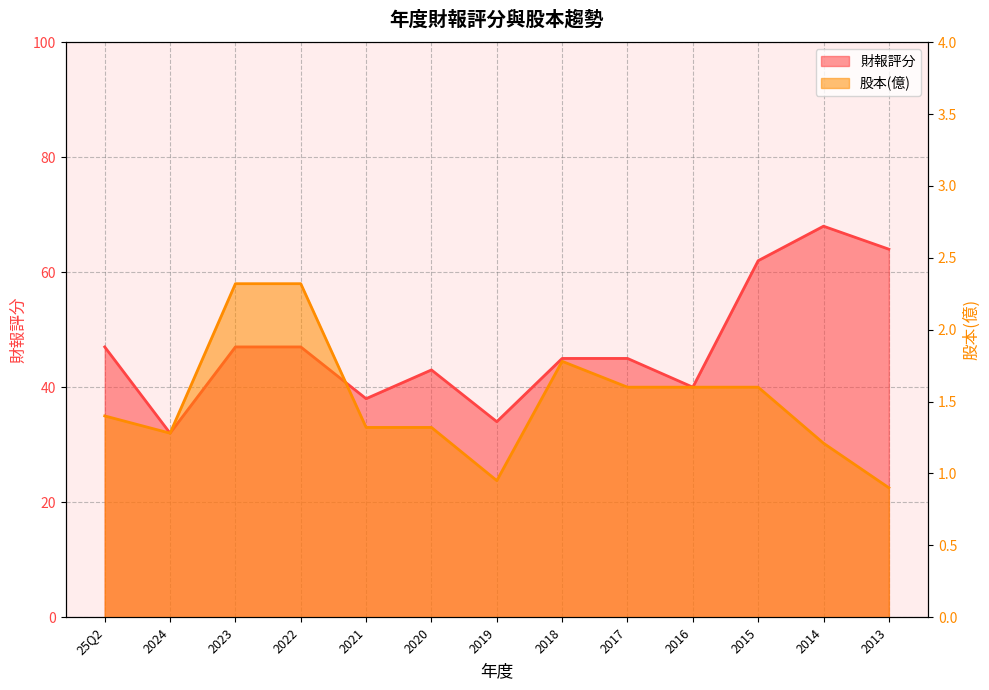

At which category does 股本(億) reach its first local peak?

2018